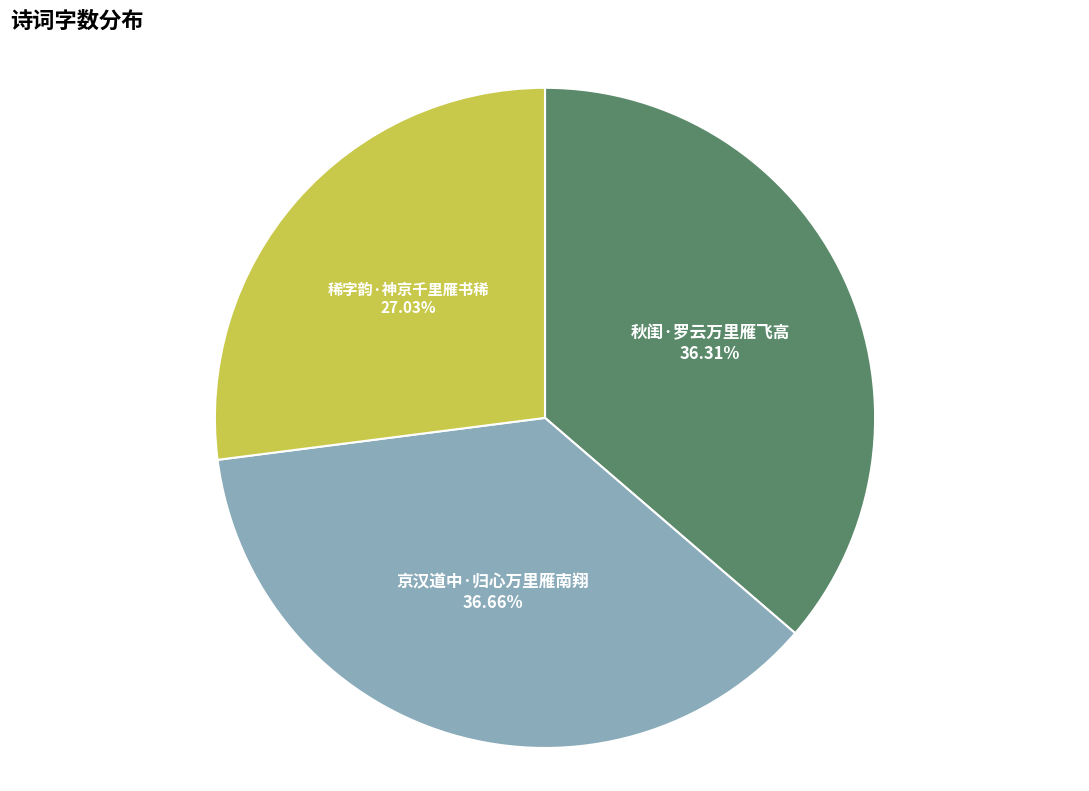

Is there a majority slice in this chart?

No